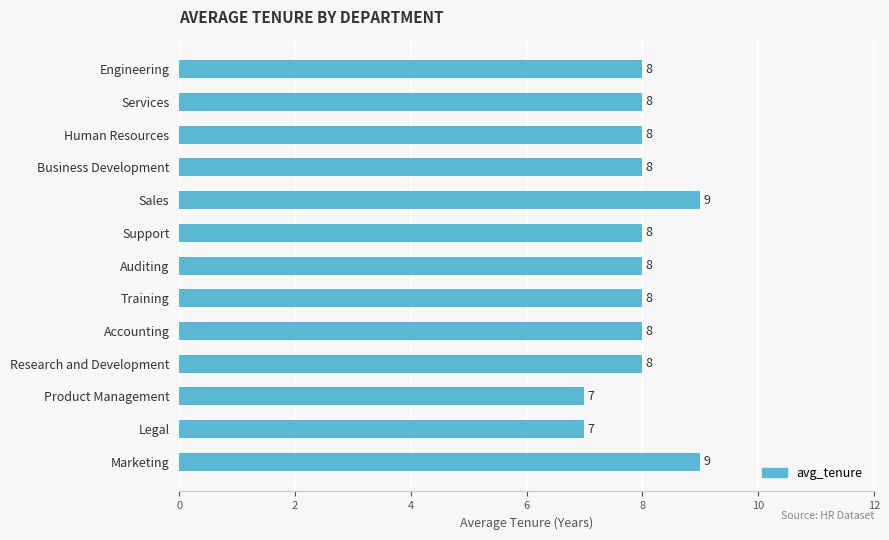

What is the label of the 9th bar from the top?

Accounting